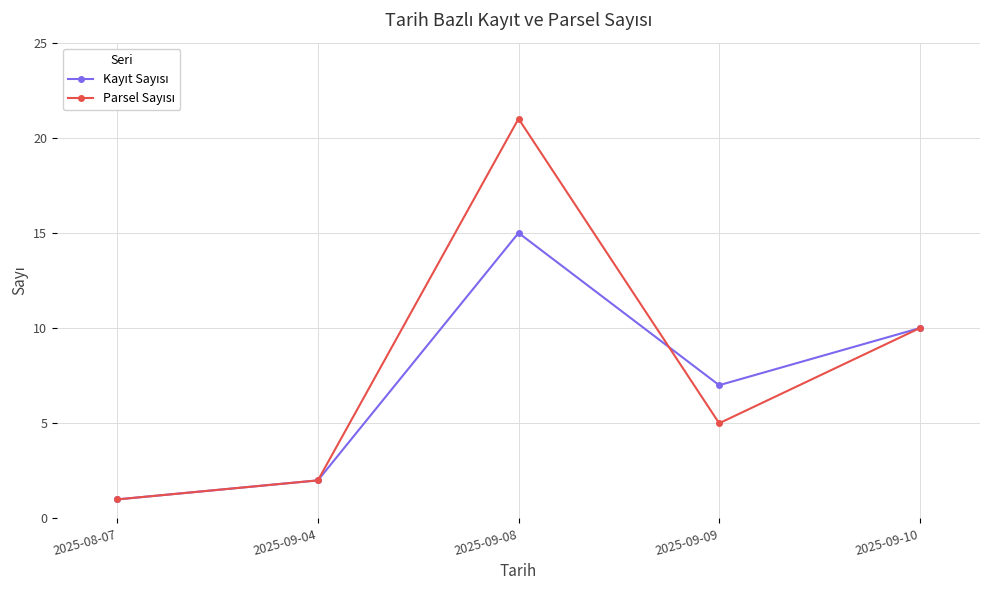

What position from the right is 2025-09-09?

2